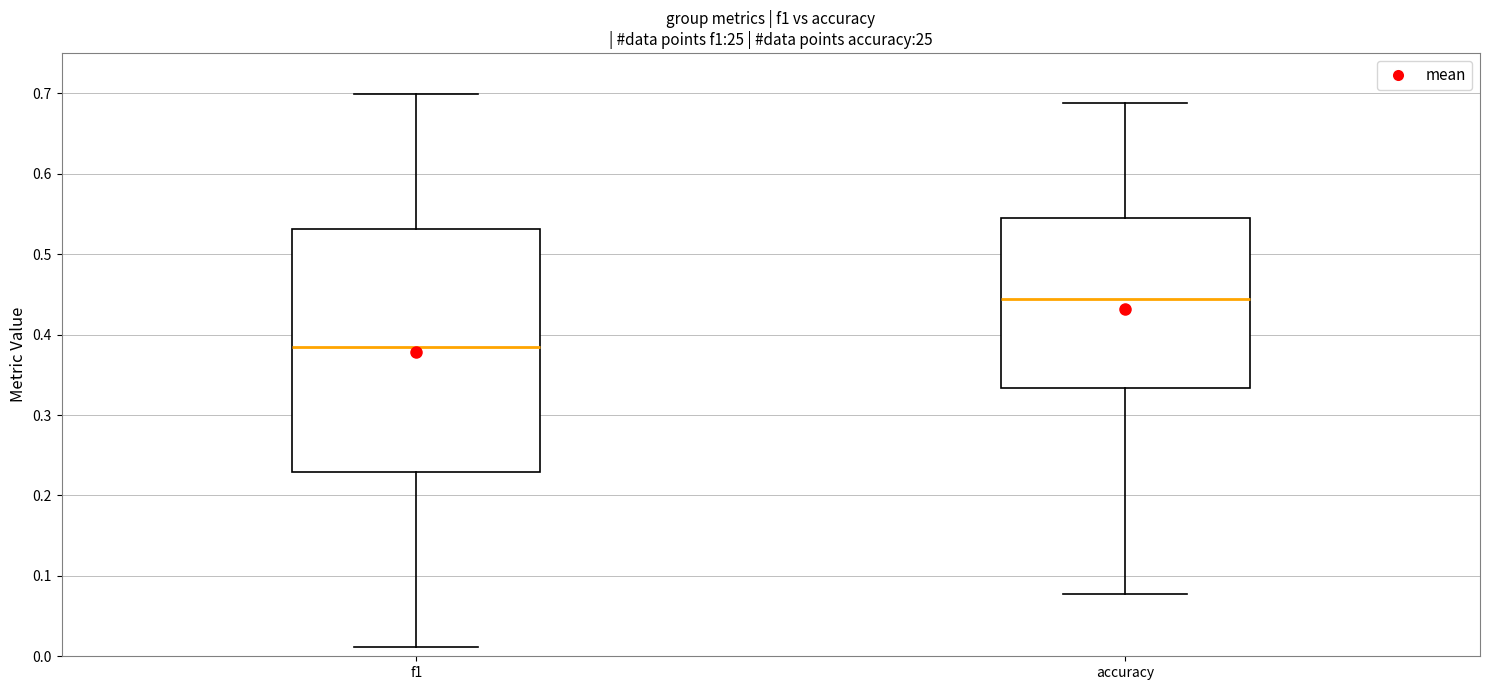

Reading left to right, read every box against the y-axis: the position of its median line, the range the box covers, and the ends of its whiskers. The values are not printed on the chart, so give them approximately, as read against the axis.

f1: median 0.39, box 0.23 to 0.53, whiskers 0.01 to 0.70
accuracy: median 0.44, box 0.33 to 0.55, whiskers 0.08 to 0.69